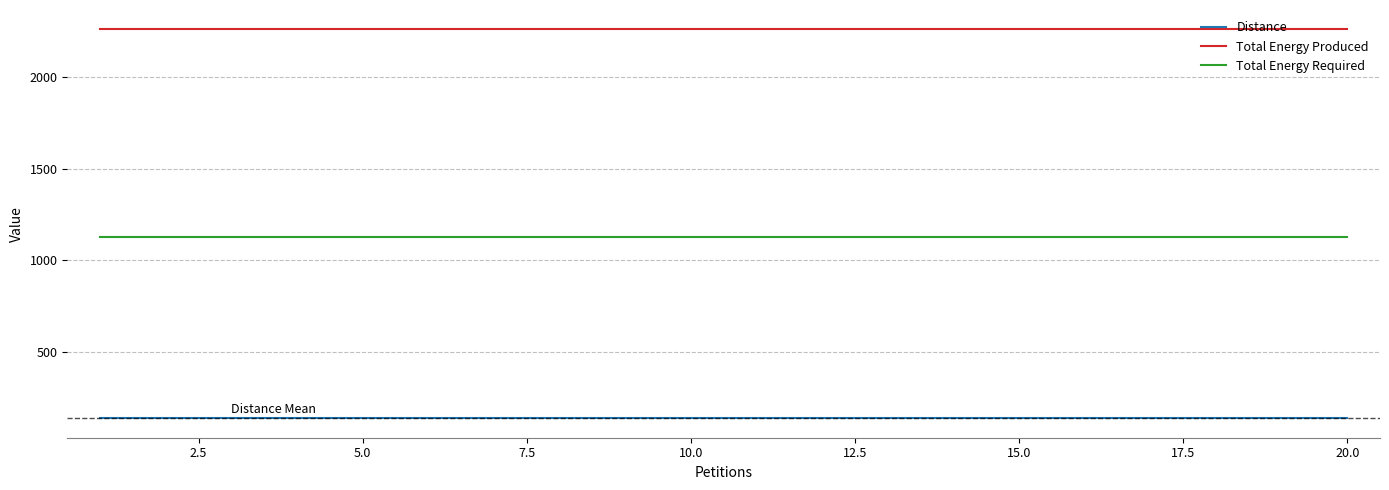

What is the maximum value shown in the chart?

2260